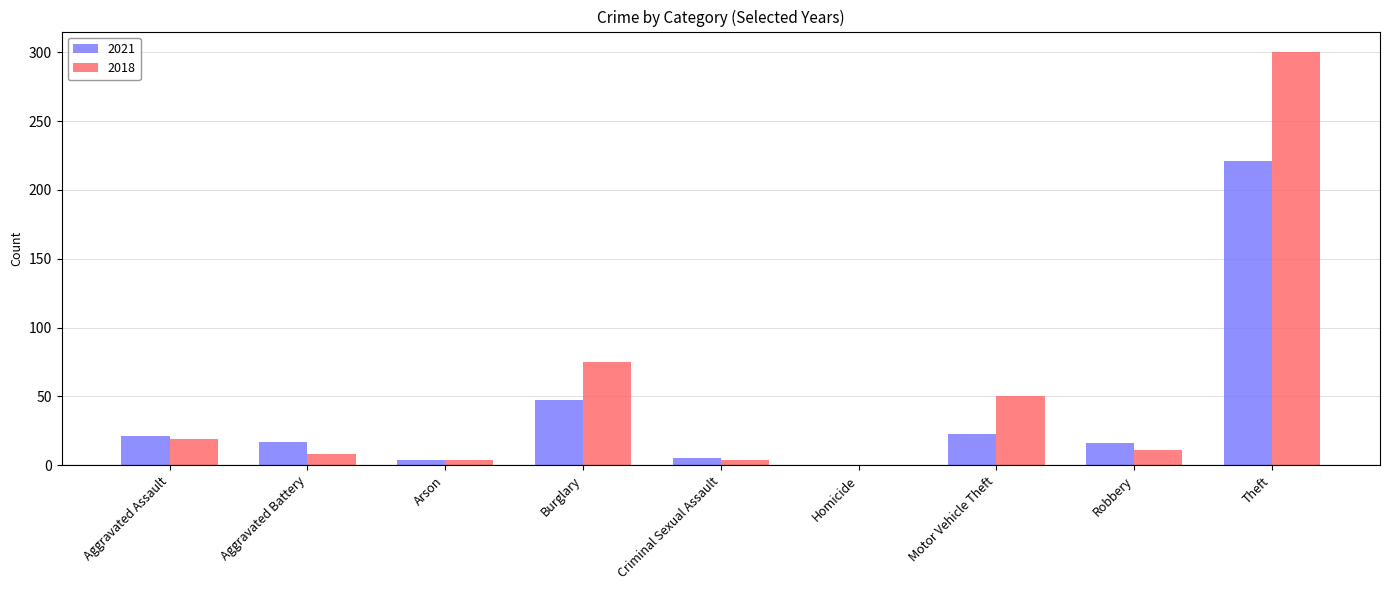

Which series changed the most between Aggravated Battery and Homicide?

2021